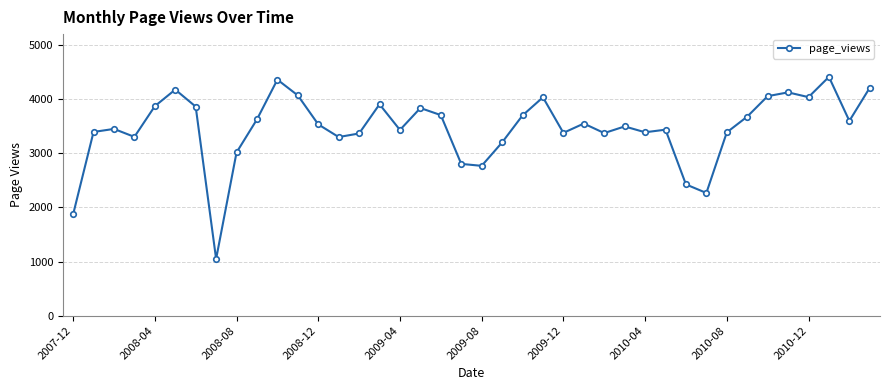

What is the value of the 27th point from the left?

3372